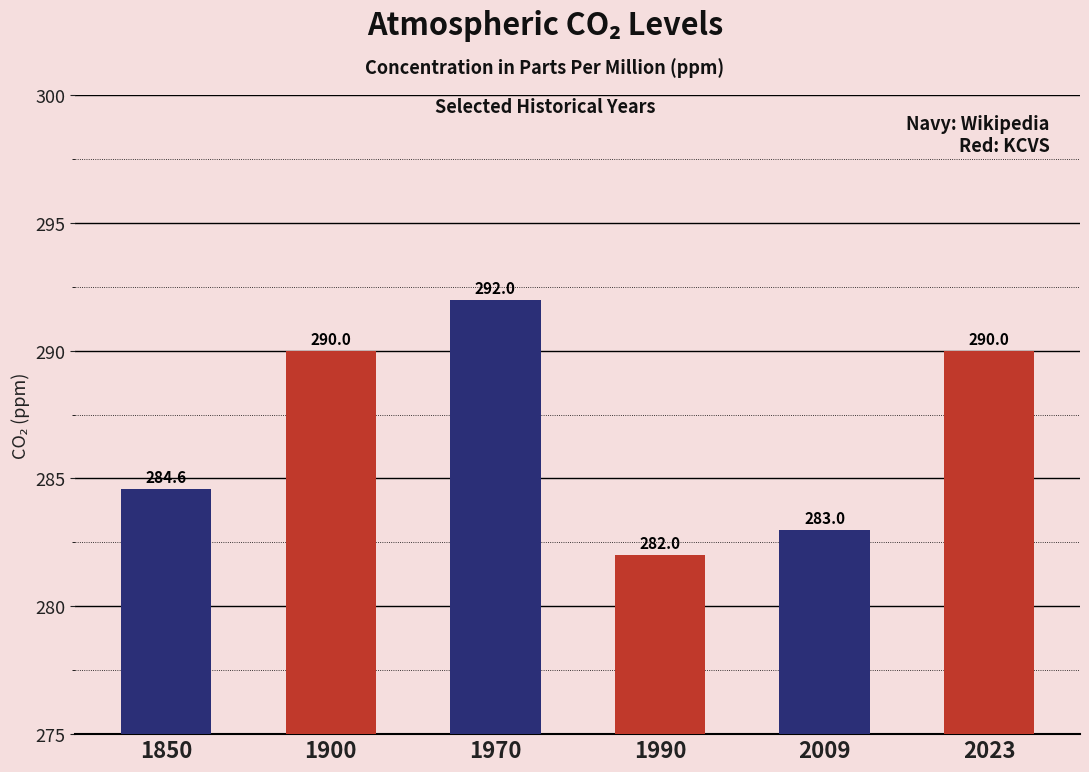

Is it true that the value at 1970 is 292.0?

True